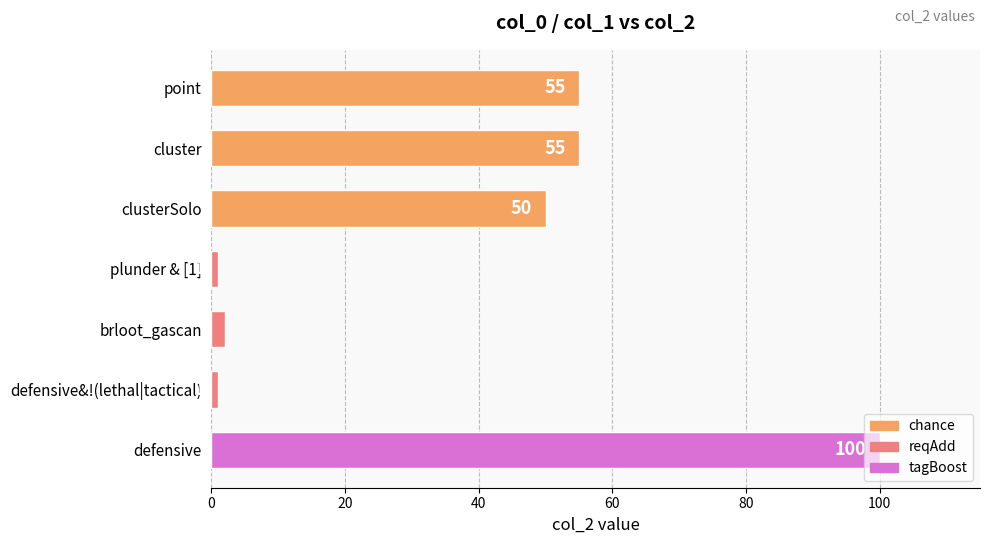

What is the difference between the second highest and minimum values?

54